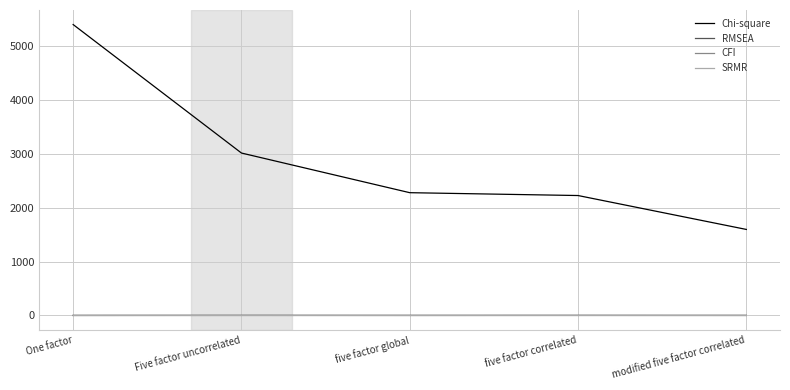

True or false: Chi-square and RMSEA cross at least once.

False